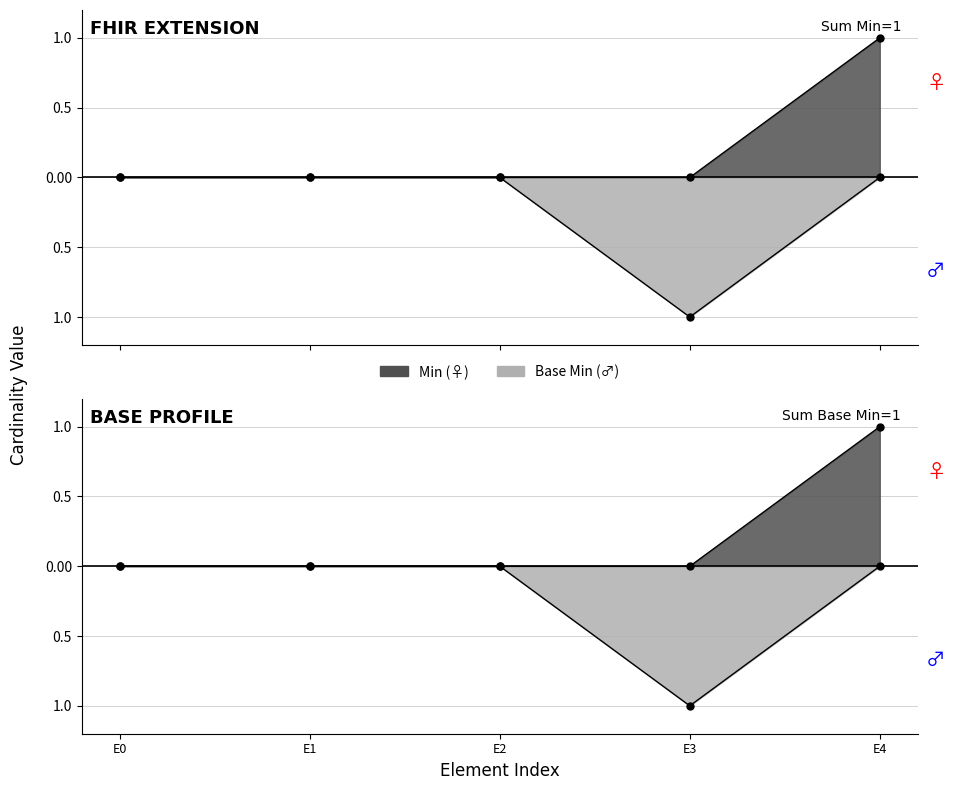

True or false: Base Min and Min intersect in this chart.

False